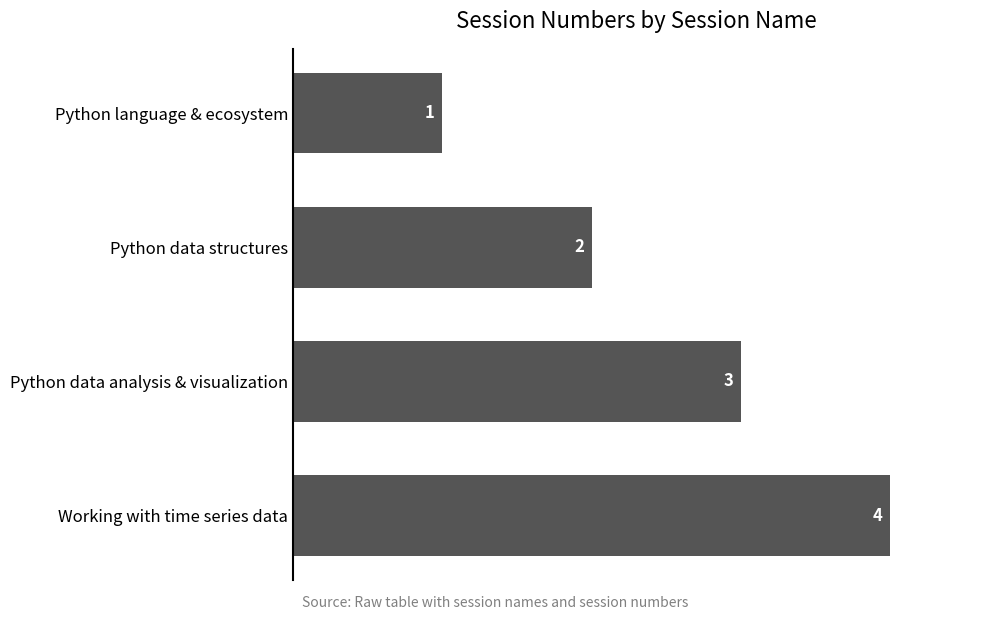

What is the maximum value shown in the chart?

4